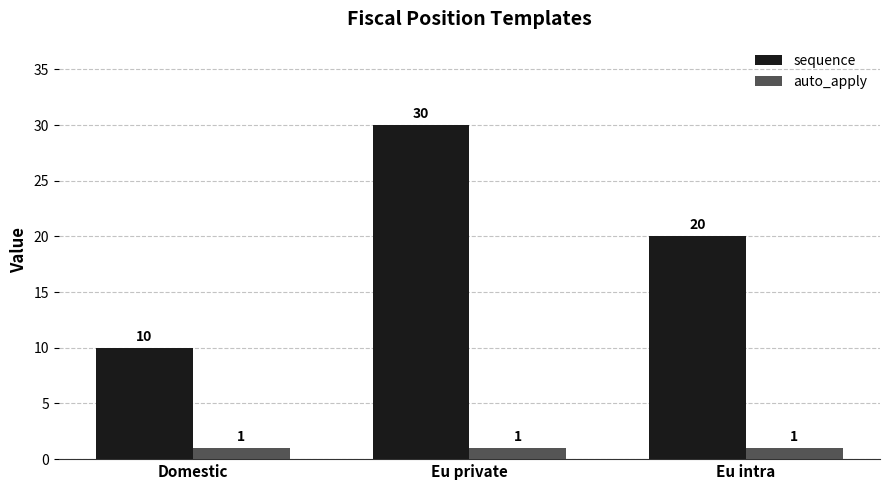

At which category does the chart reach its peak across all series?

Eu private